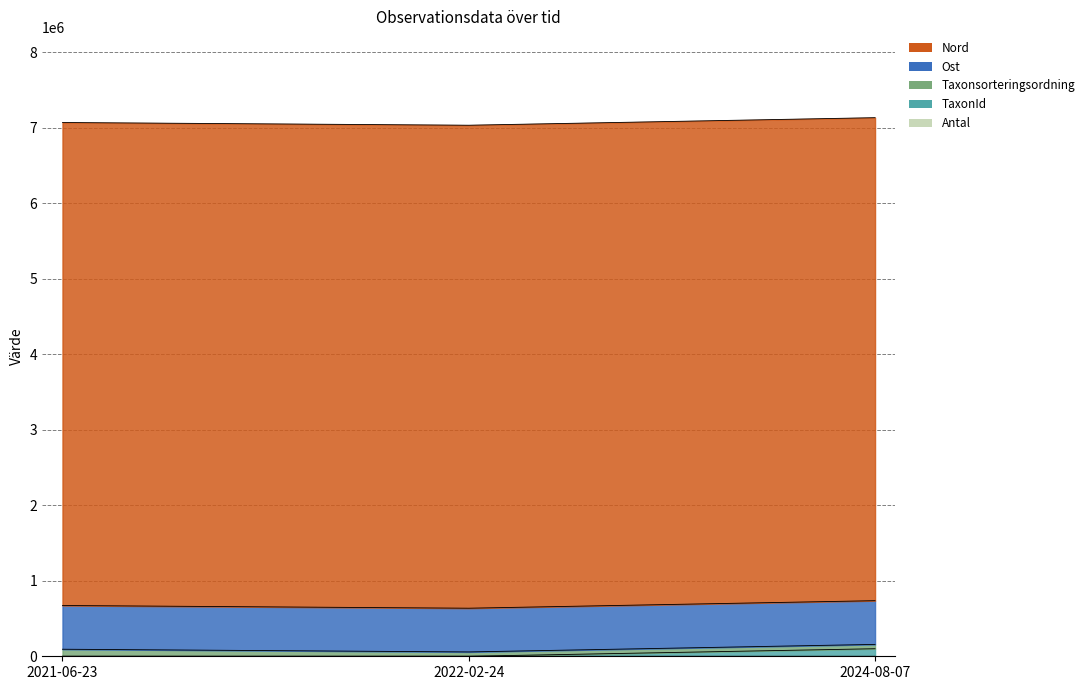

What is the average value of the Antal series?

2